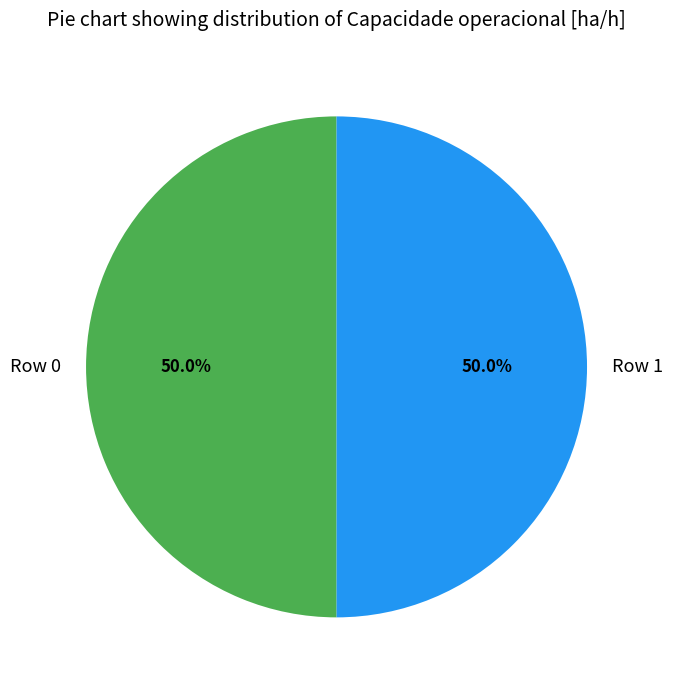

What percentage is the Row 0 slice, to the nearest percent?

50%